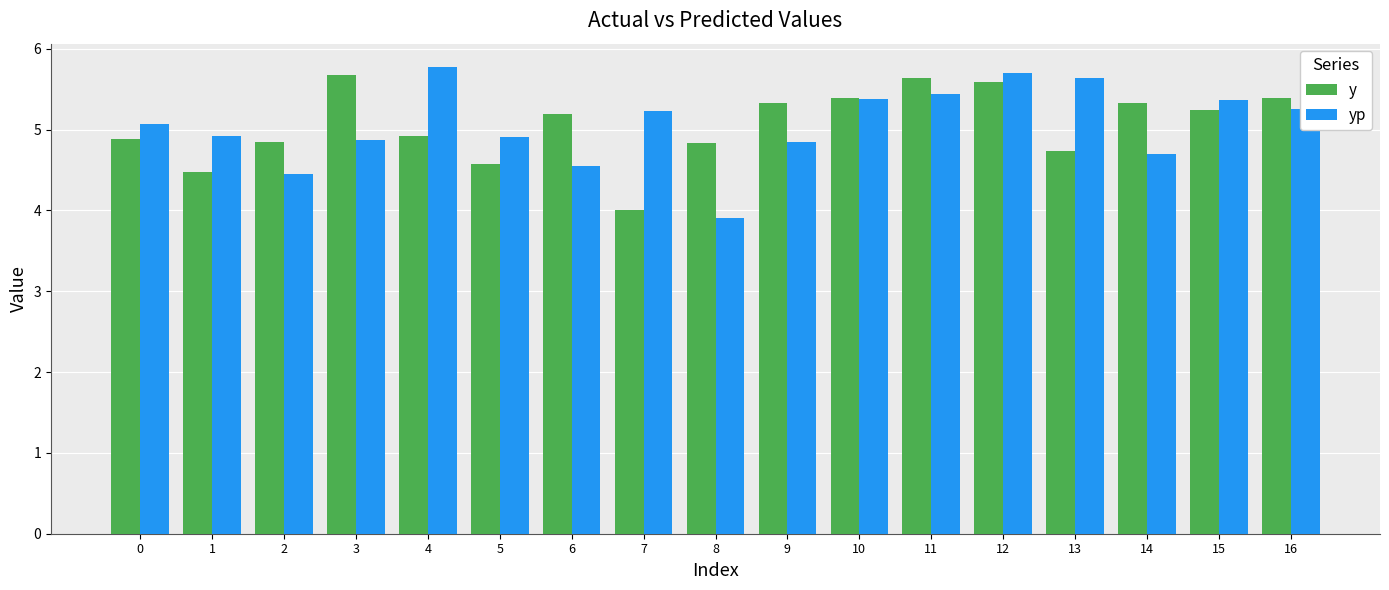

How many groups of bars are there?

17